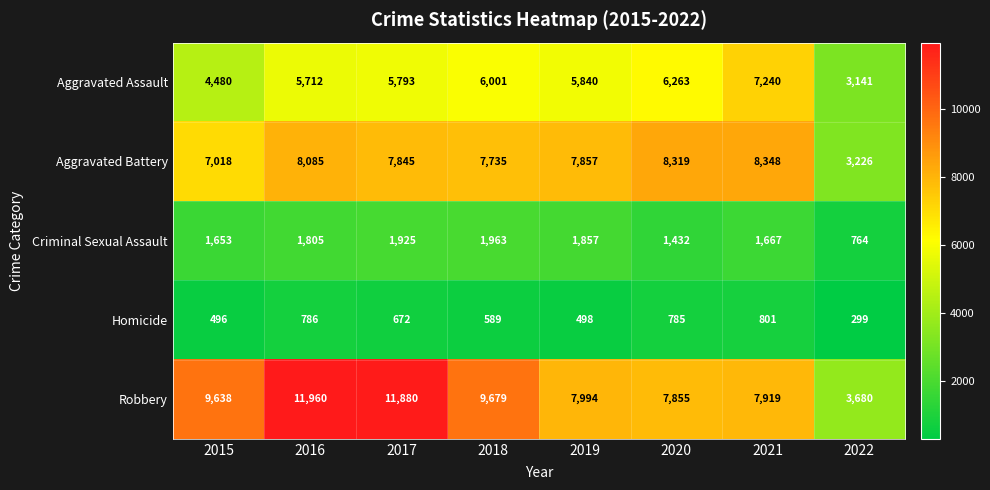

The value of Aggravated Battery at 2015 is 4466. True or false?

False